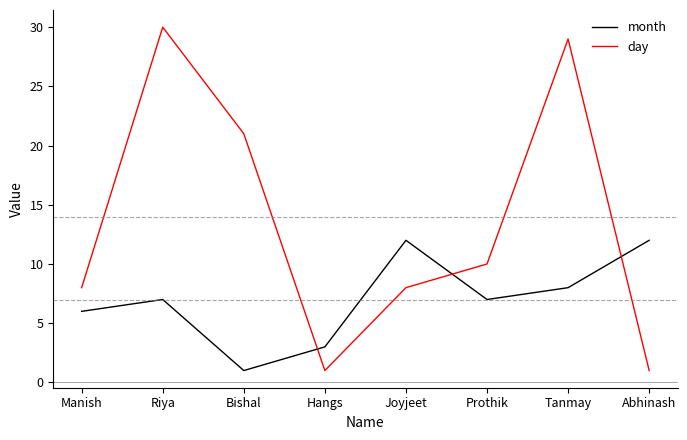

What are all the series names shown in the legend?

month, day